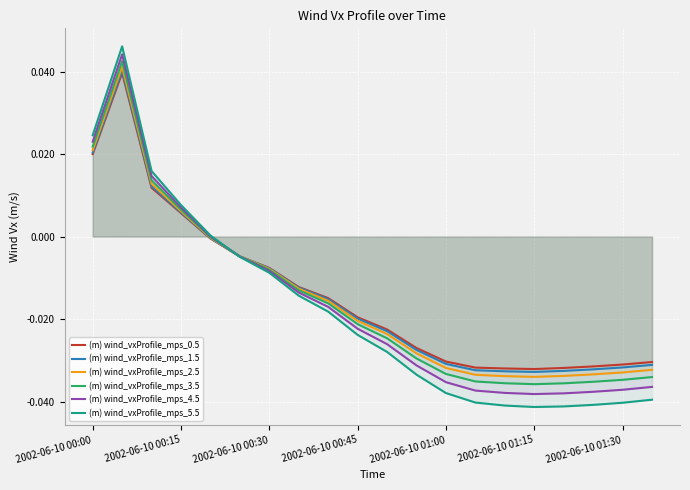

How many data points does each series have?

20